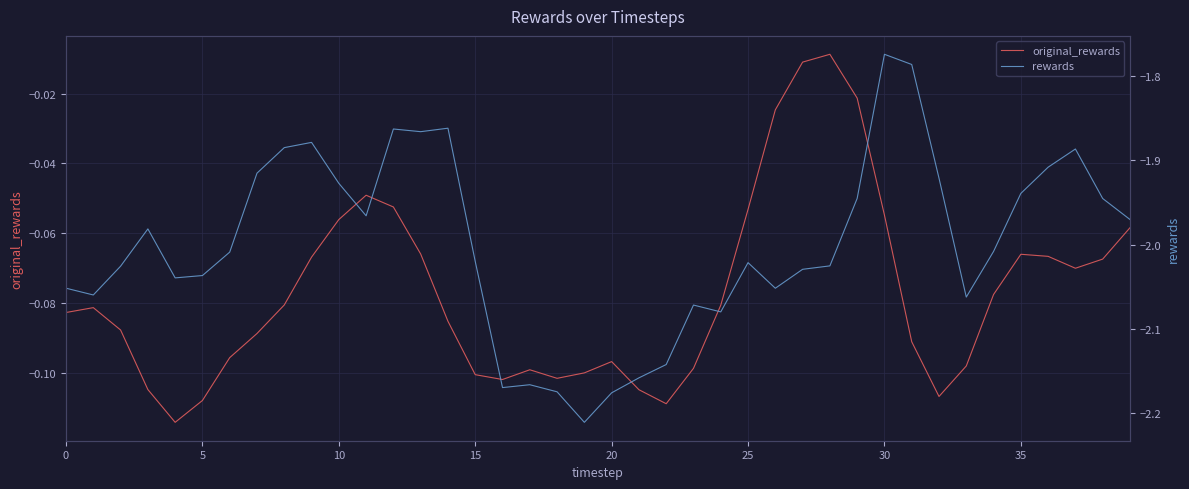

How many lines are shown in the chart?

2